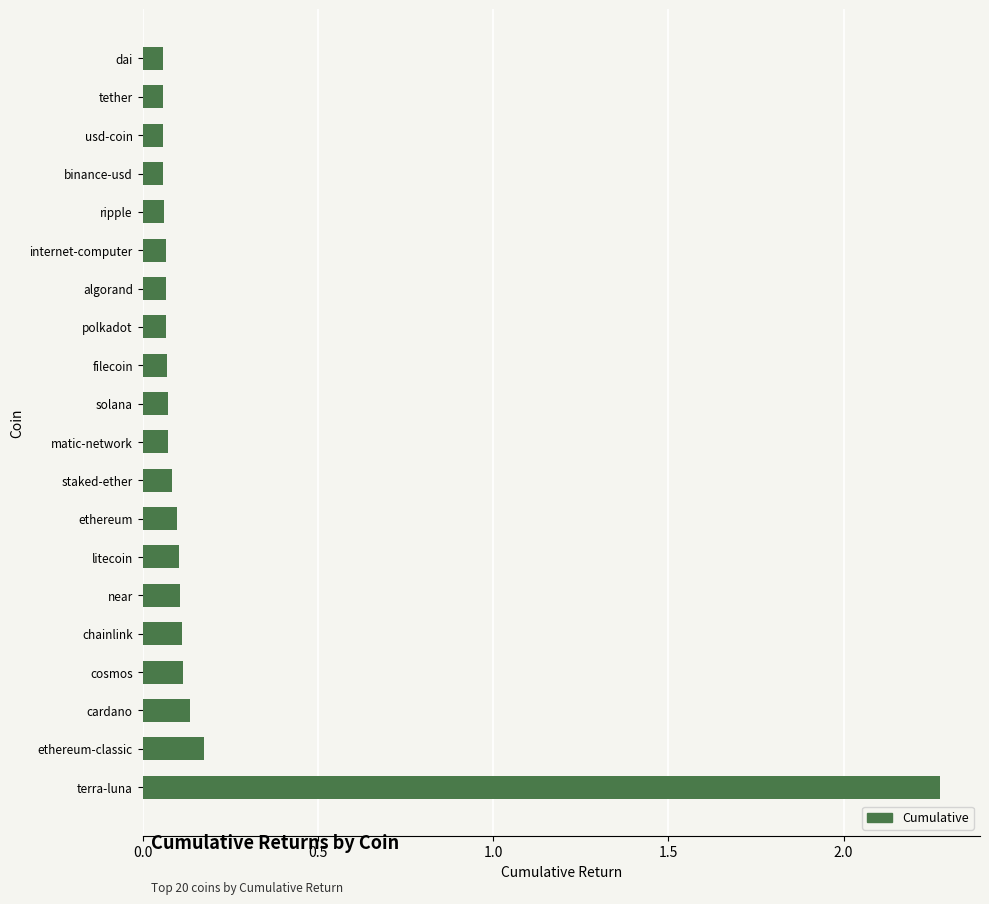

Are the bars horizontal?

Yes